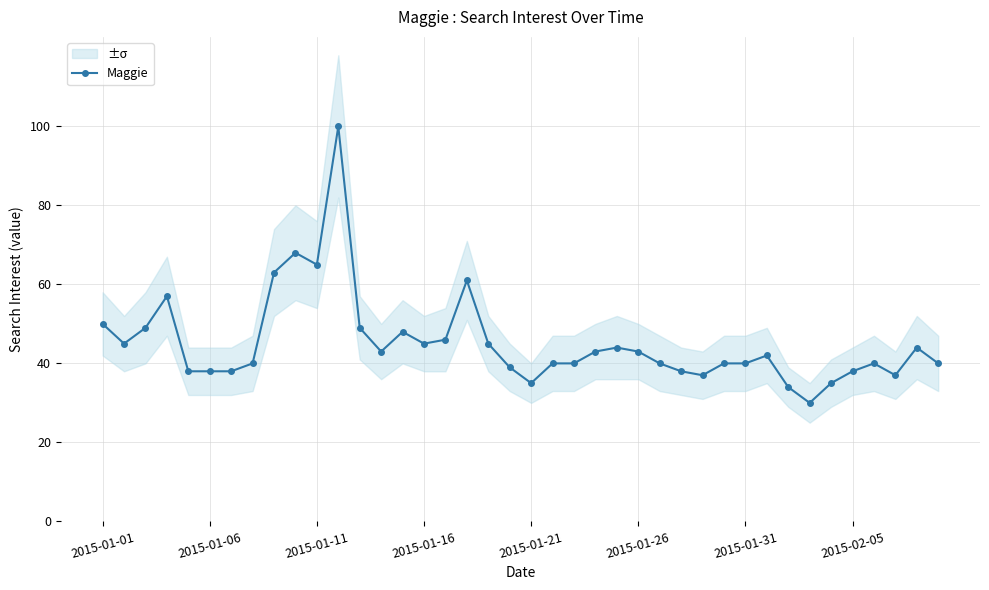

Where does the data first go above 42?

2015-01-01